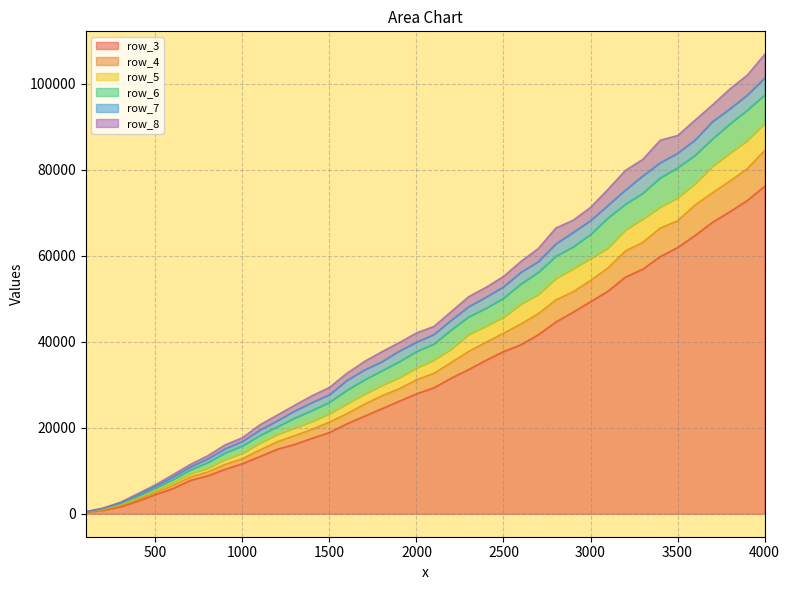

What are all the series names shown in the legend?

row_3, row_4, row_5, row_6, row_7, row_8